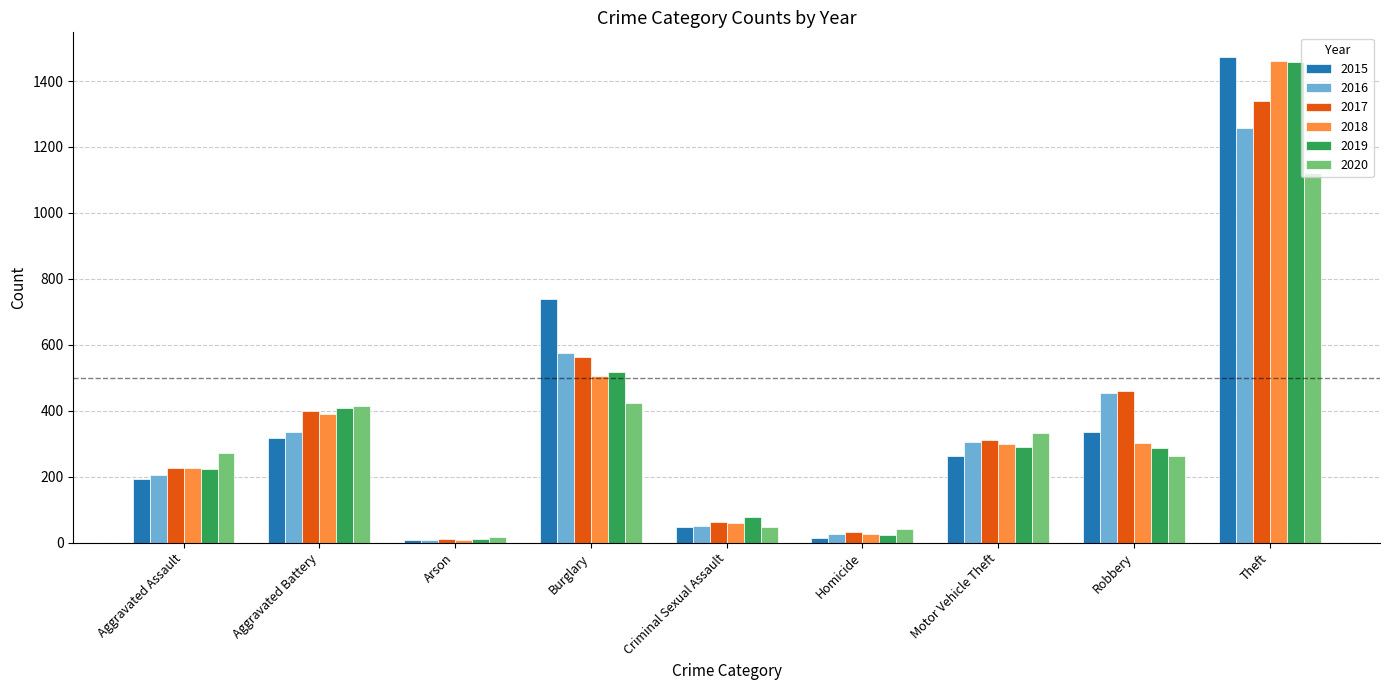

How many categories are shown in the chart?

9